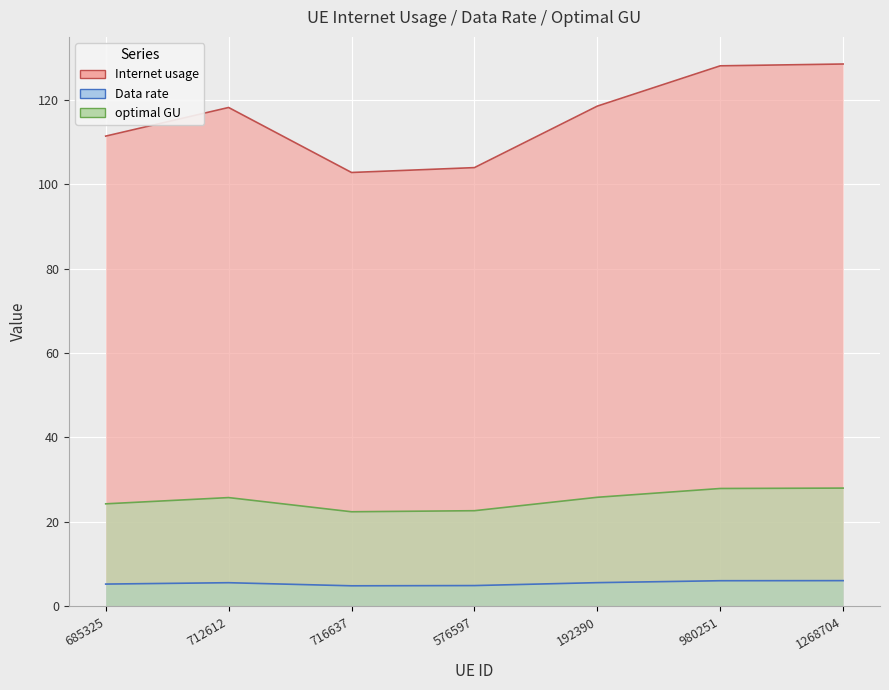

Is it true that Internet usage equals 10.0 at 192390?

False